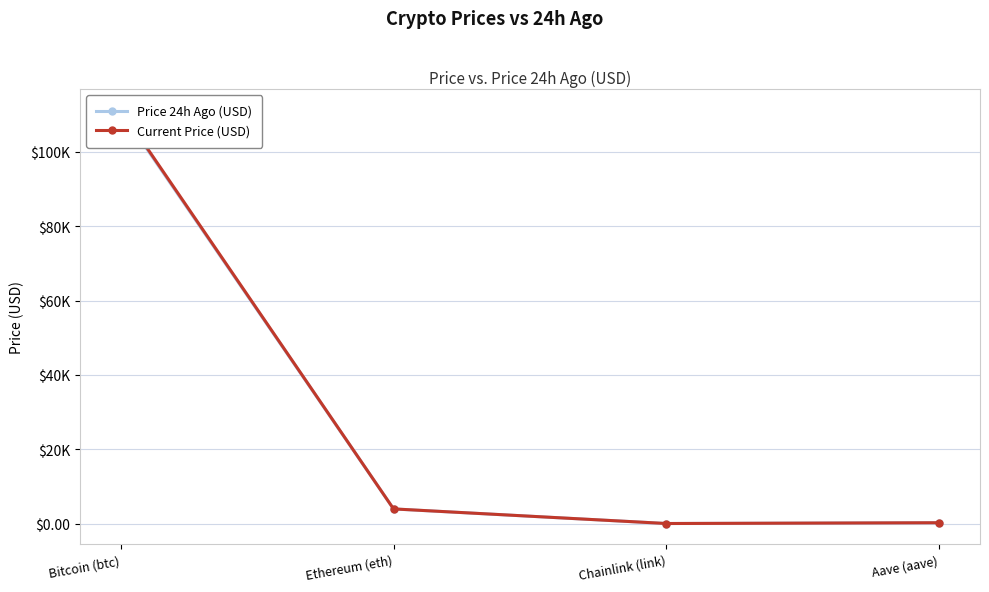

Between Bitcoin (btc) and Chainlink (link), which series saw the biggest shift?

Current Price (USD)